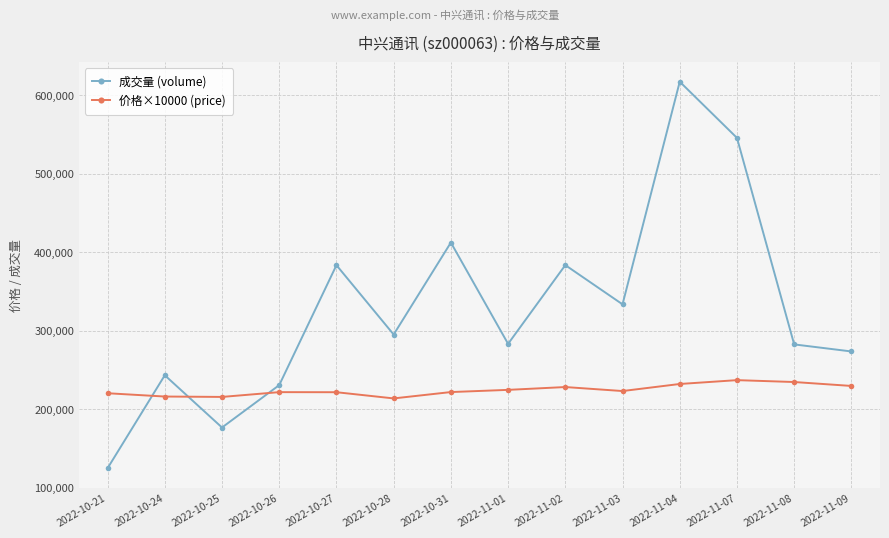

What is the sum of all 成交量 (volume) values?

4584890.0